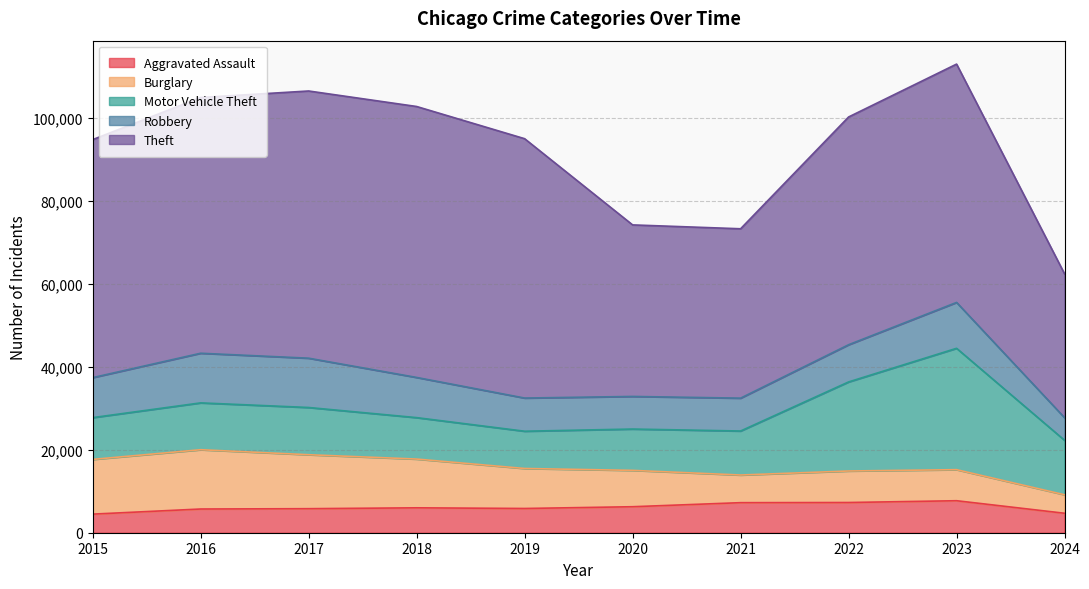

At which label does Robbery reach its minimum?

2024